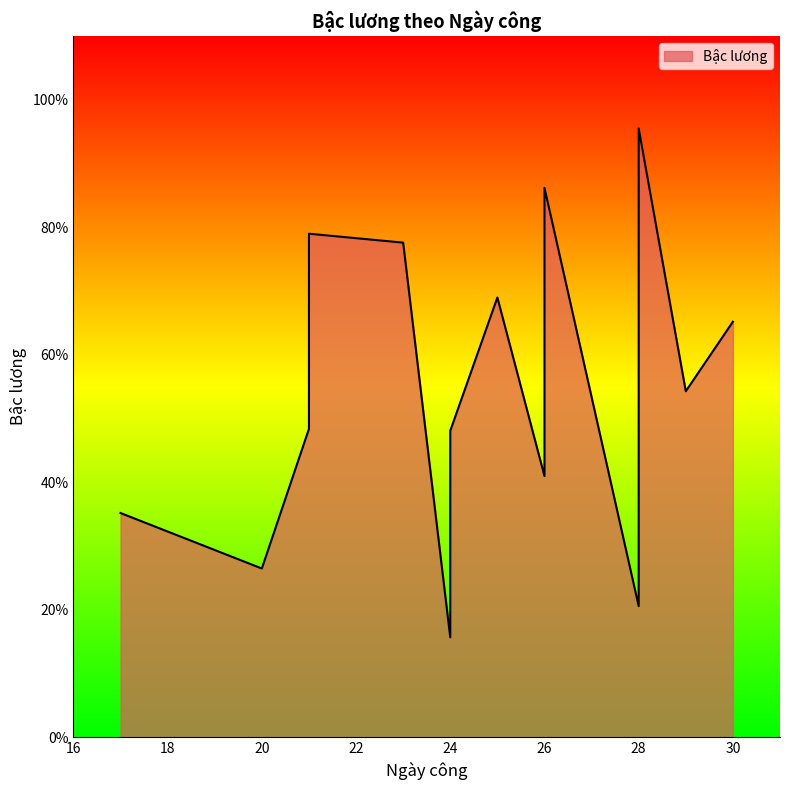

What is the approximate value at 25?

6.9